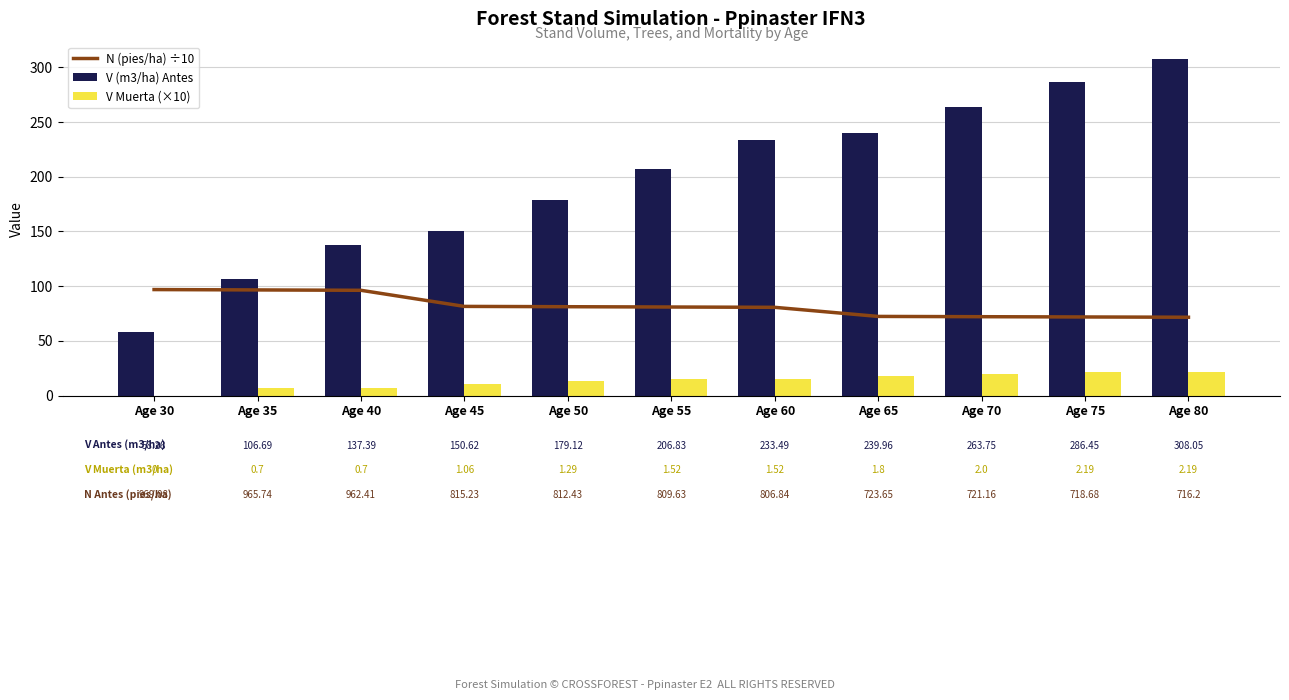

Which series has the largest total across all categories?

V (m3/ha) Antes